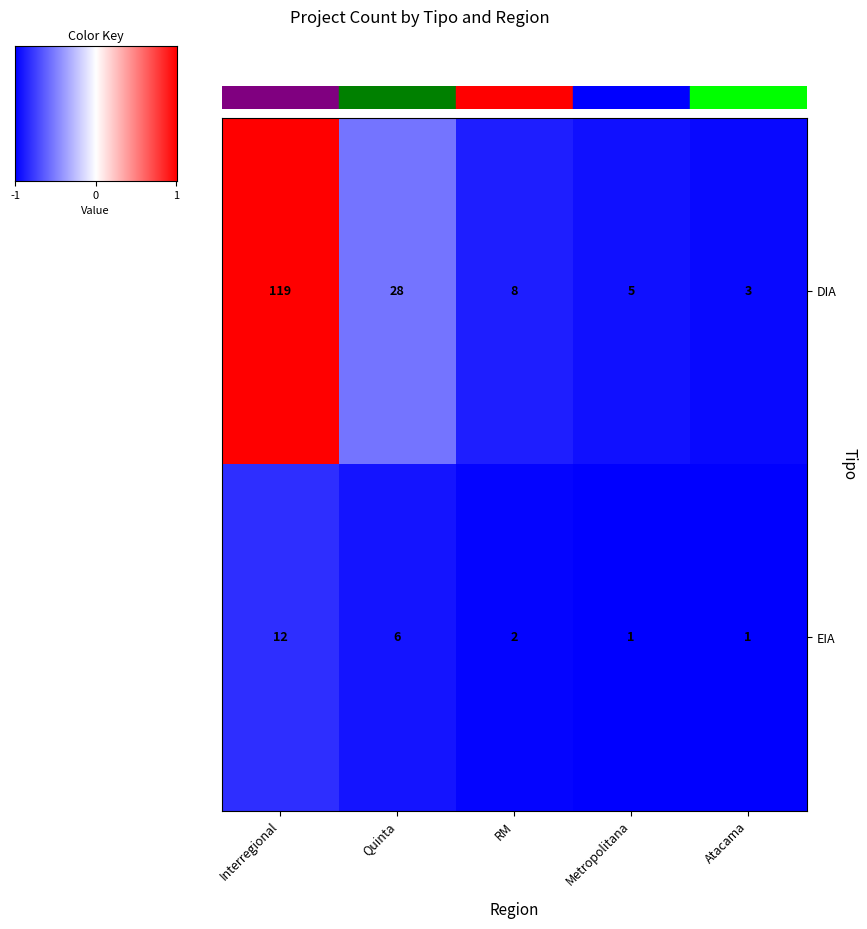

What is the total value across all series at Interregional?

131